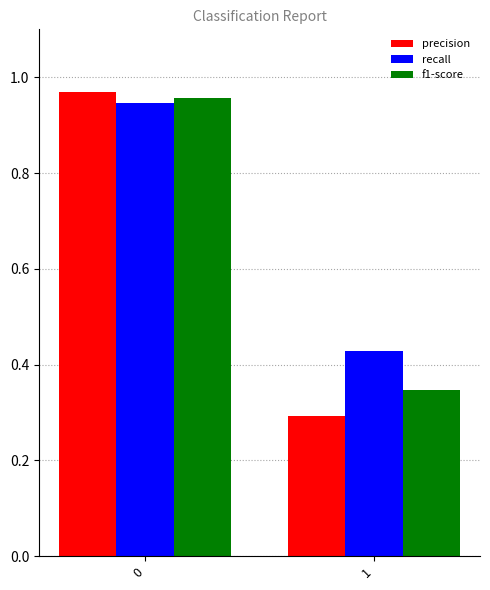

True or false: precision has a value of 0.4 at 1.

False